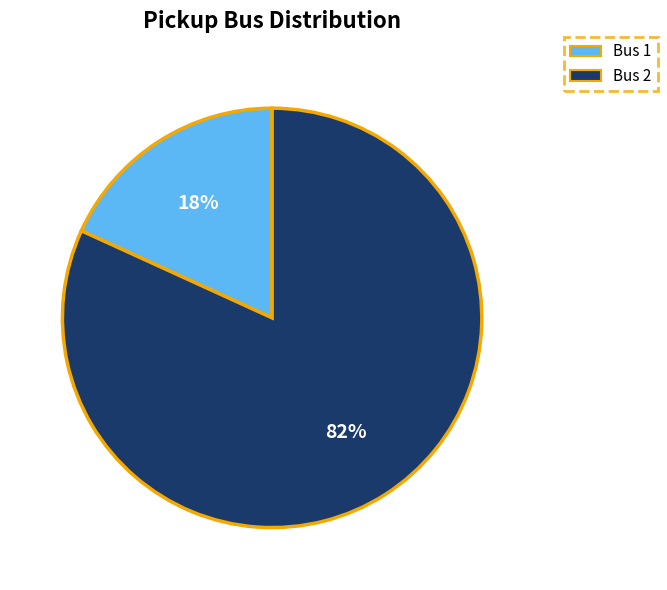

To the nearest percent, what is the average slice percentage?

50%